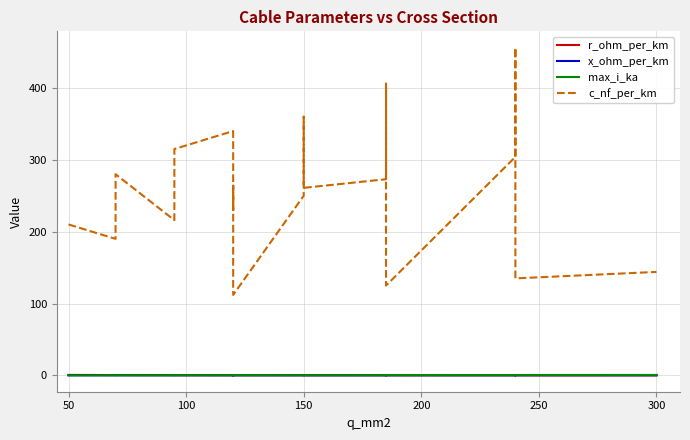

What is the sum of all max_i_ka values?

6.3